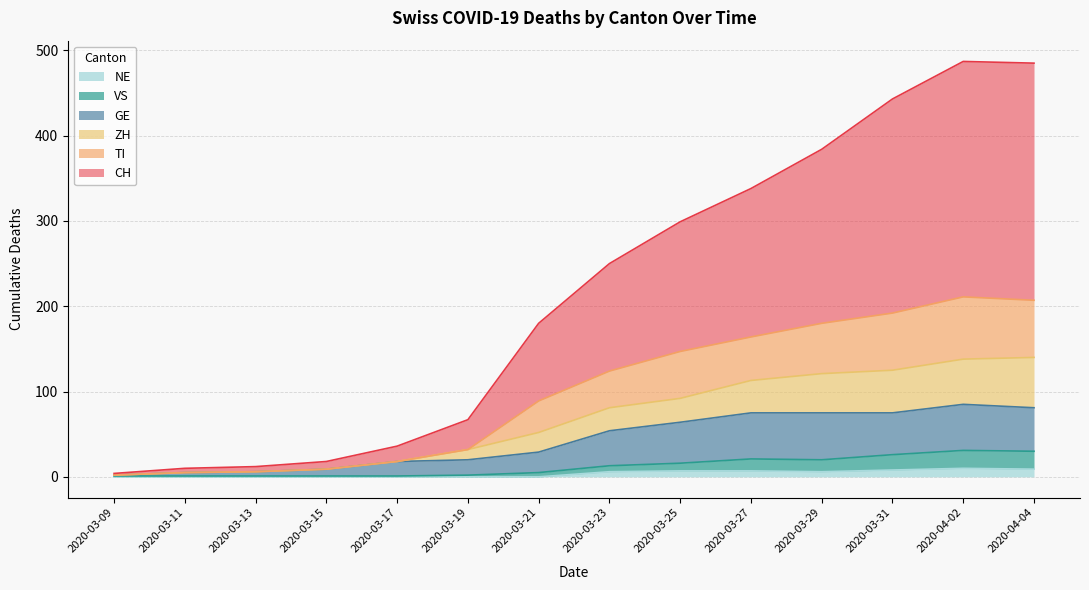

Where does the CH series first go above 250?

2020-03-25